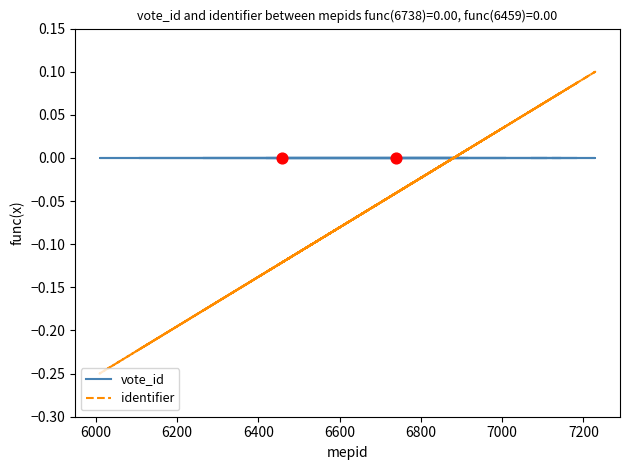

What are all the series names shown in the legend?

vote_id, identifier